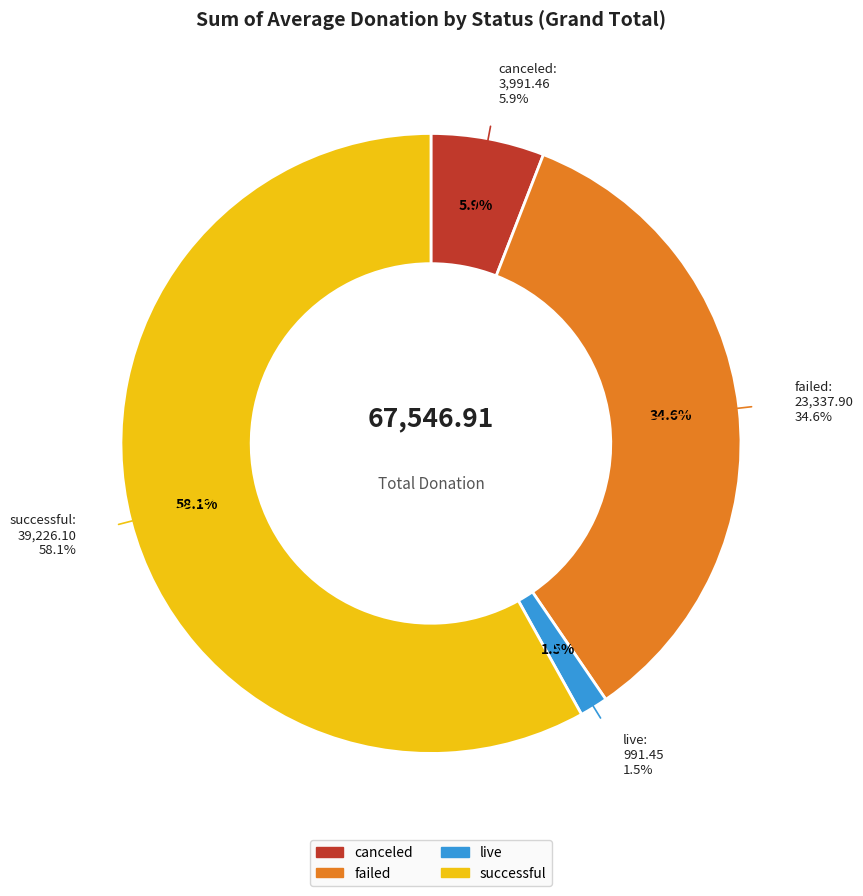

Which category accounts for the majority?

successful